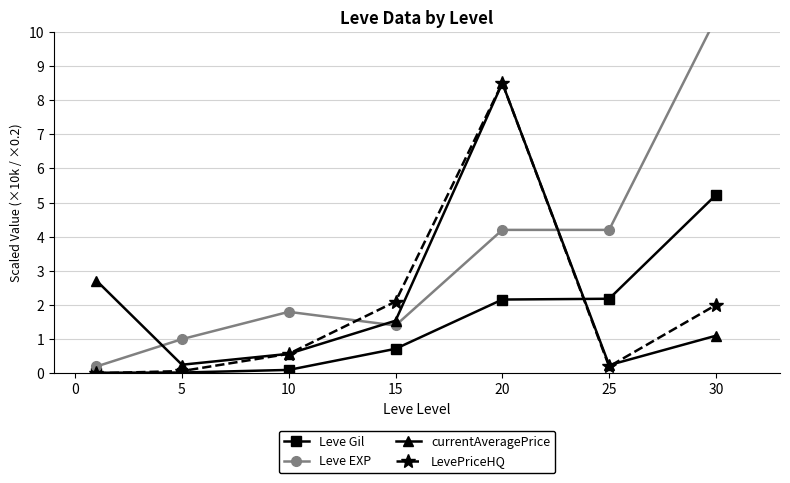

What is the sum of all Leve Gil values?

10.4